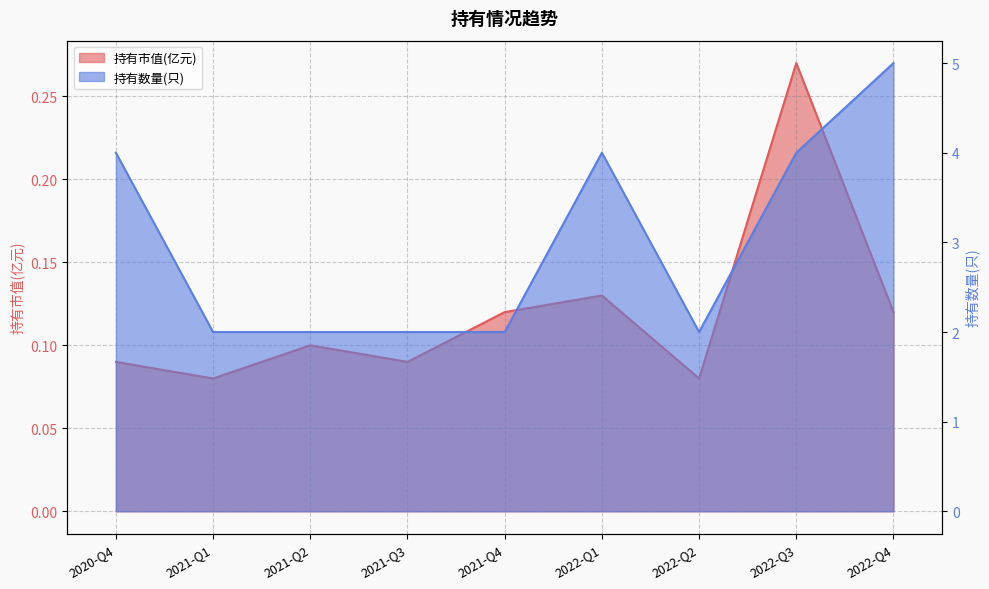

Which series has the largest total across all categories?

持有数量(只)